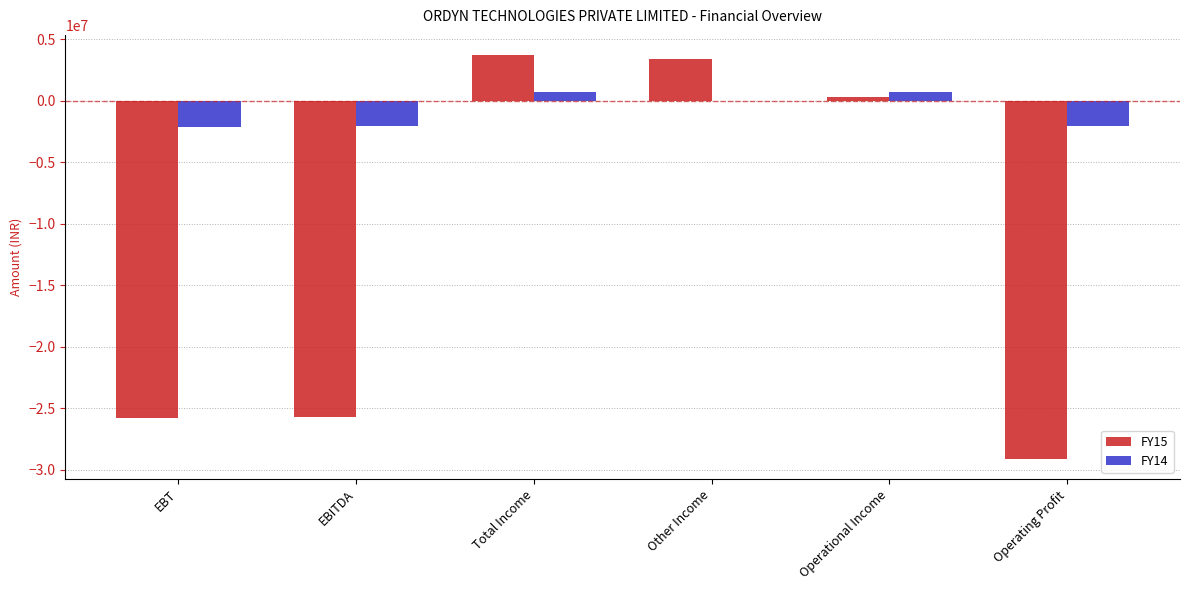

What is the sum of all FY14 values?

-4826071